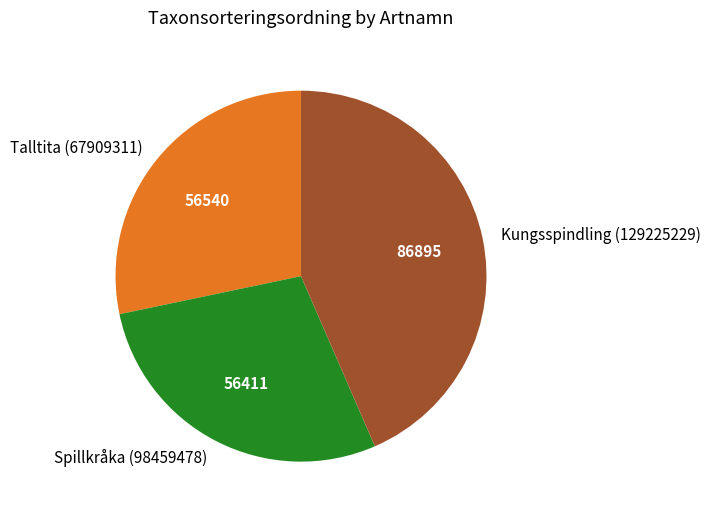

Do Kungsspindling (129225229) and Spillkråka (98459478) together represent more than half of the pie?

Yes